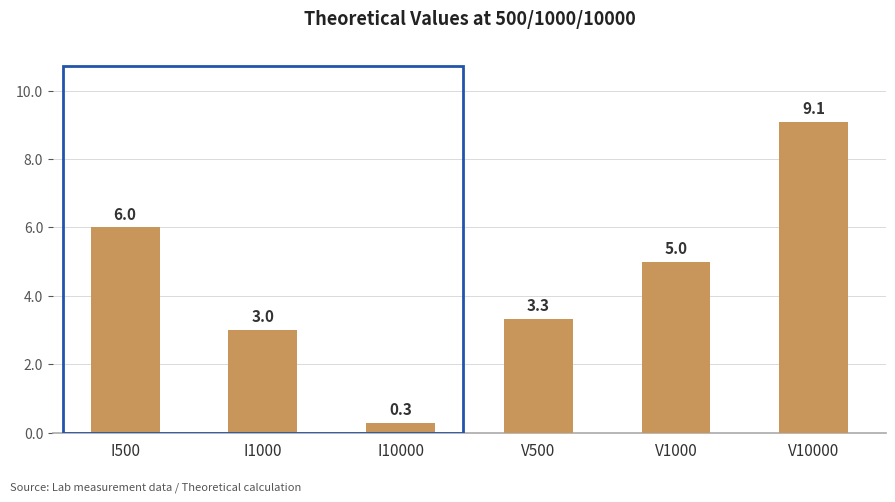

What is the average value?

4.5